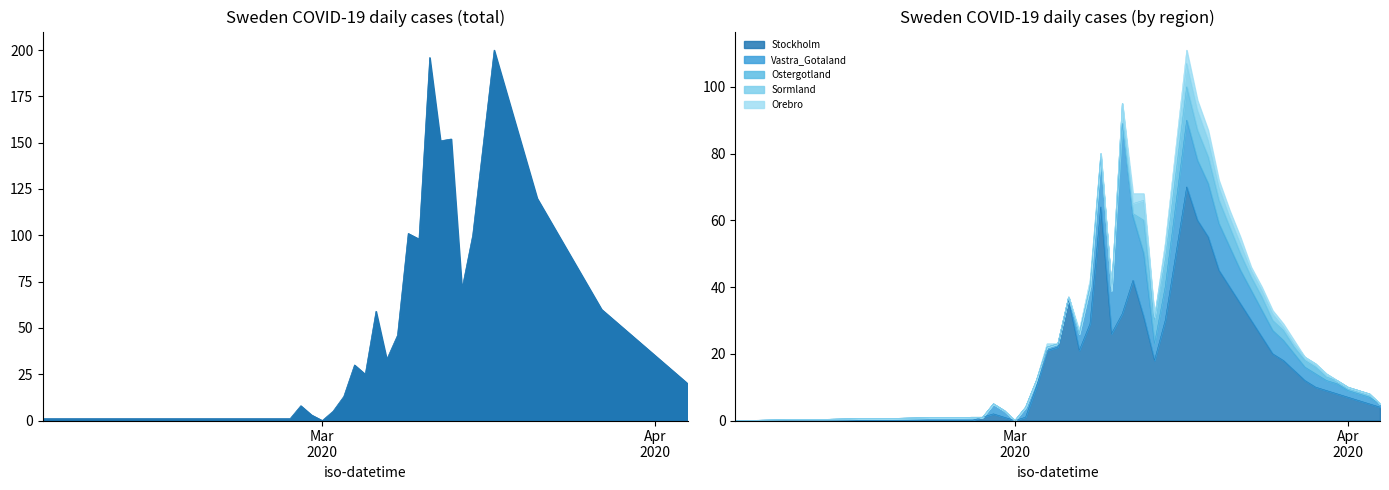

Where is the first local minimum for Stockholm?

2020-03-01